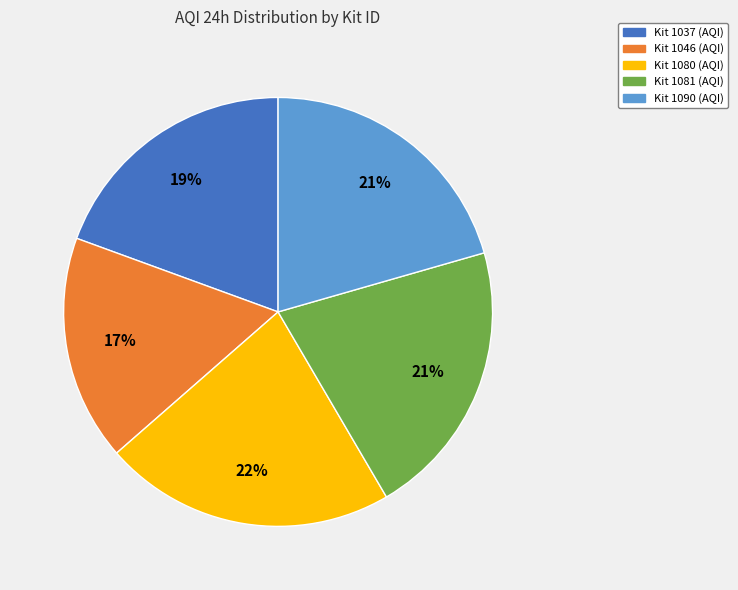

To the nearest percent, what is the difference between the largest and smallest slice percentages?

5%